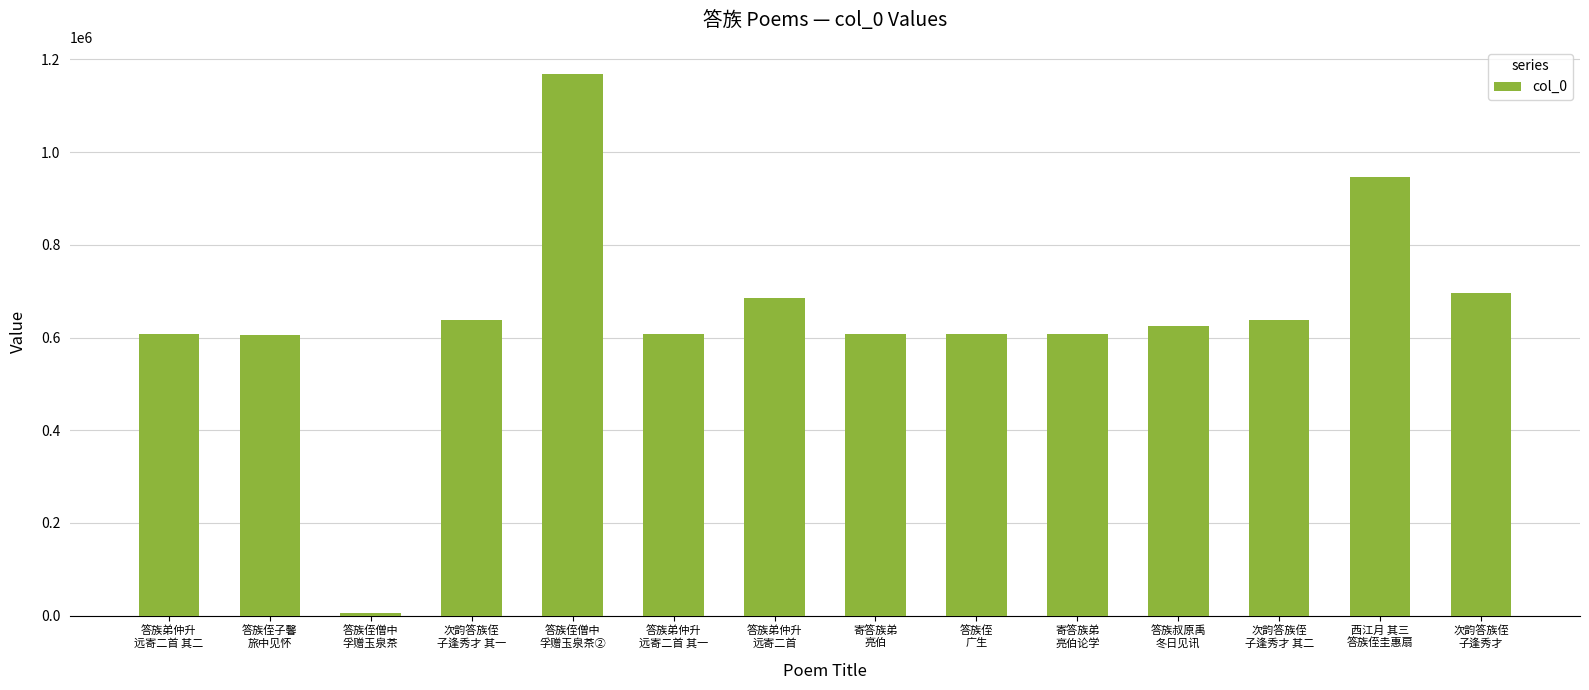

How many distinct data groups are displayed?

1